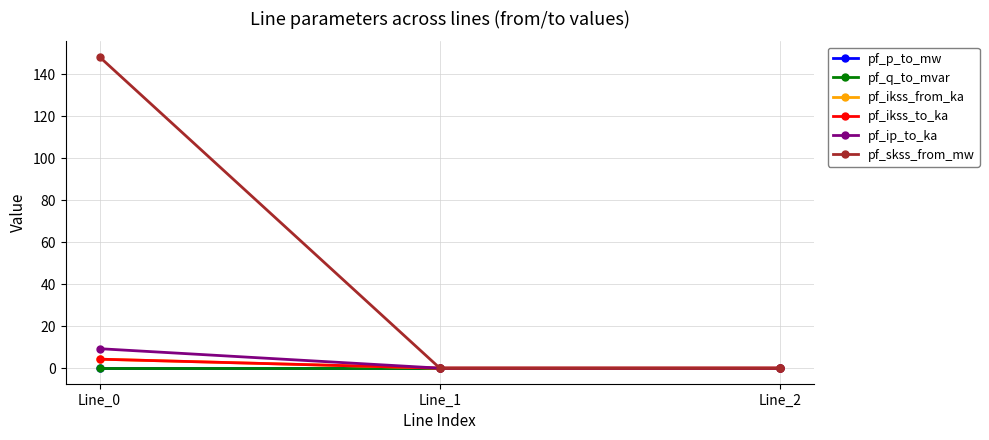

At which category is the sum across all series the highest?

Line_0